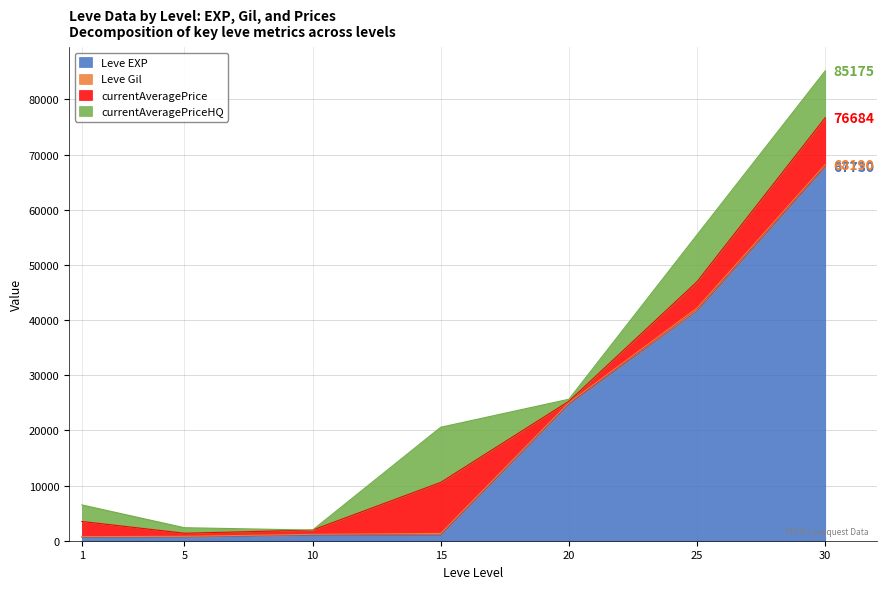

At which category is the sum across all series the highest?

30